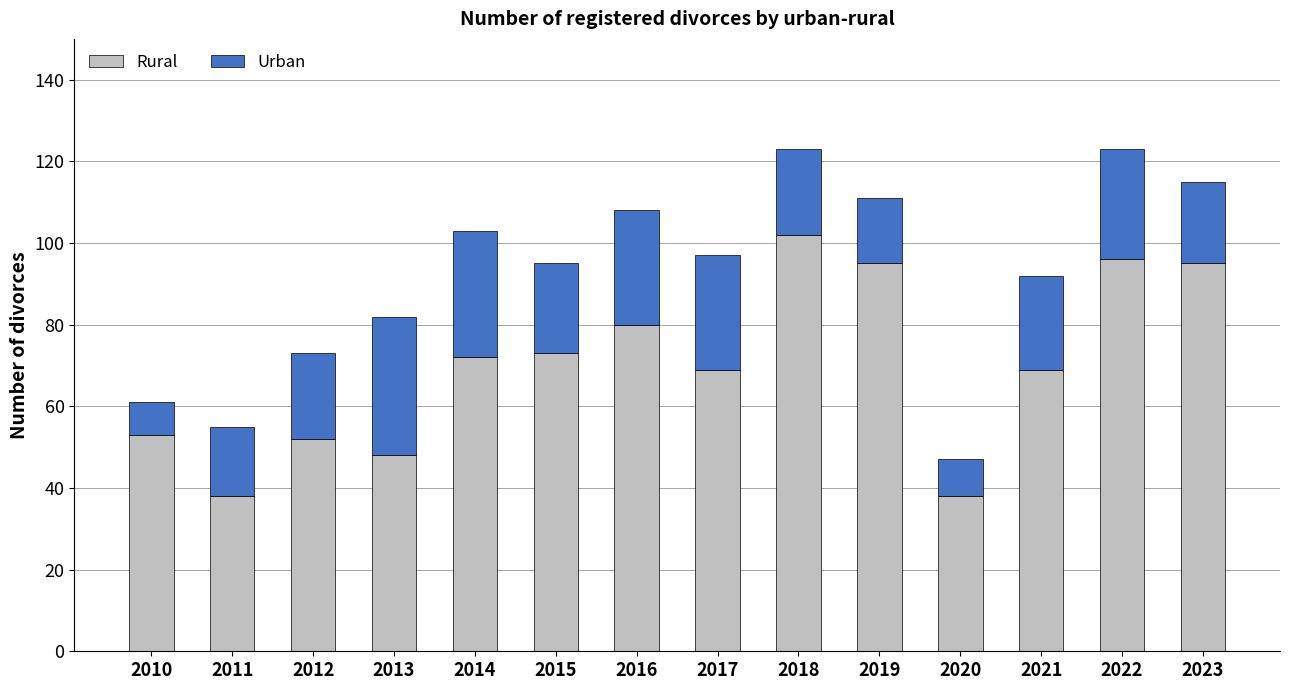

What is the approximate value of Rural at 2023, to the nearest 5?

95